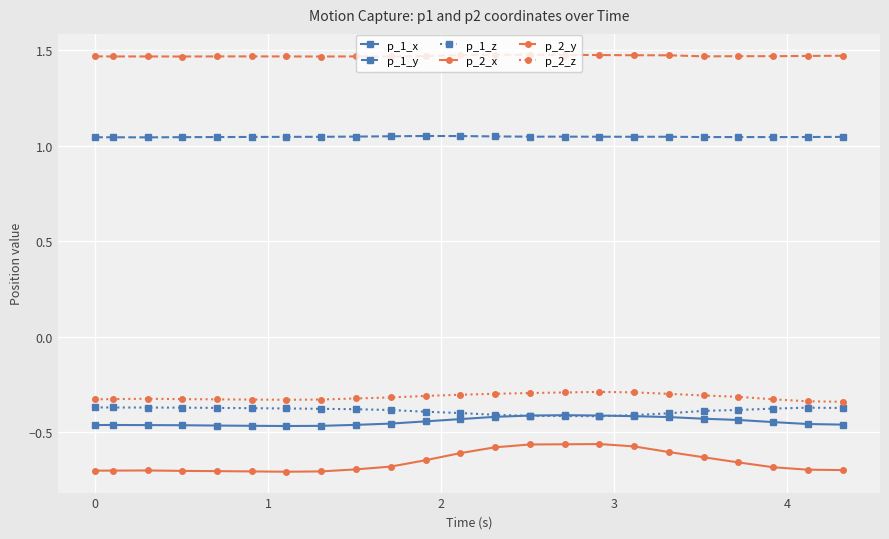

Which series has the largest range (max minus min)?

p_2_x